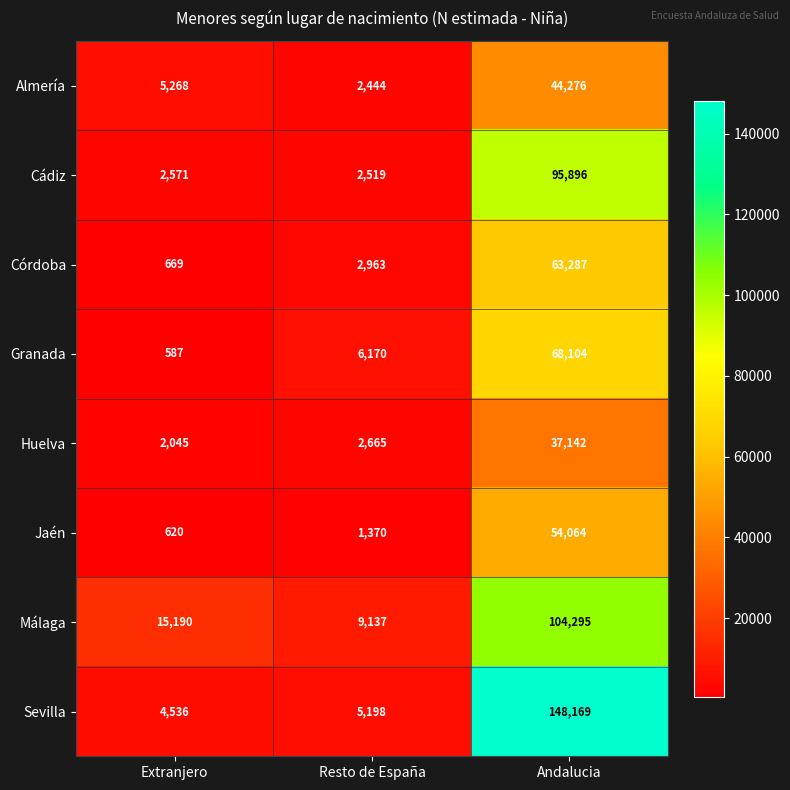

What is the difference between the maximum and minimum values in the Jaén series?

53444